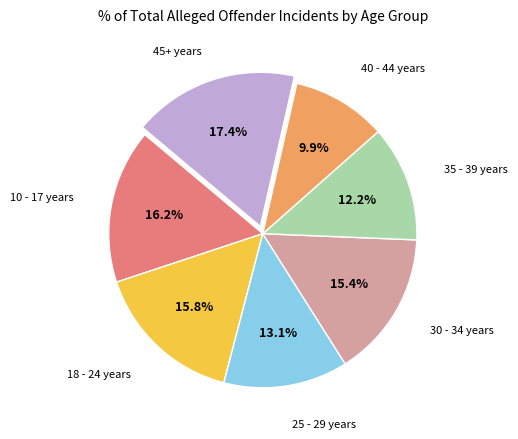

Is there any slice that represents more than half of the pie?

No